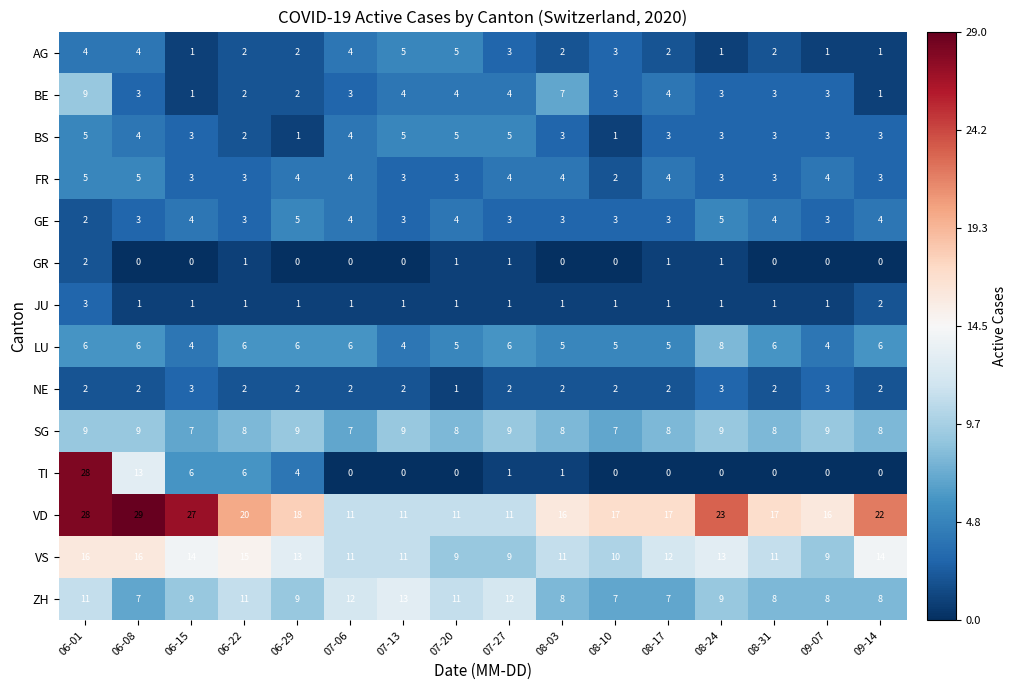

True or false: AG has a value of 4 at 06-08.

True